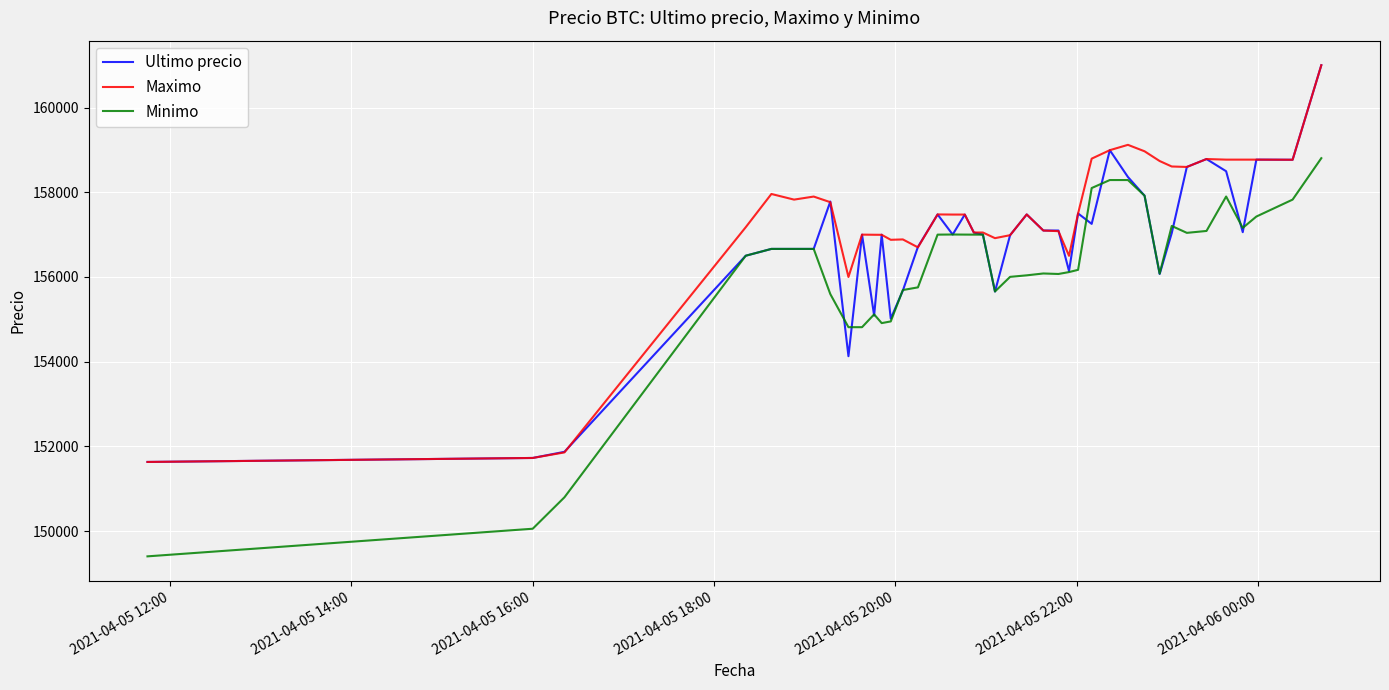

List the series in order of their overall mean, highest first.

Maximo, Ultimo precio, Minimo